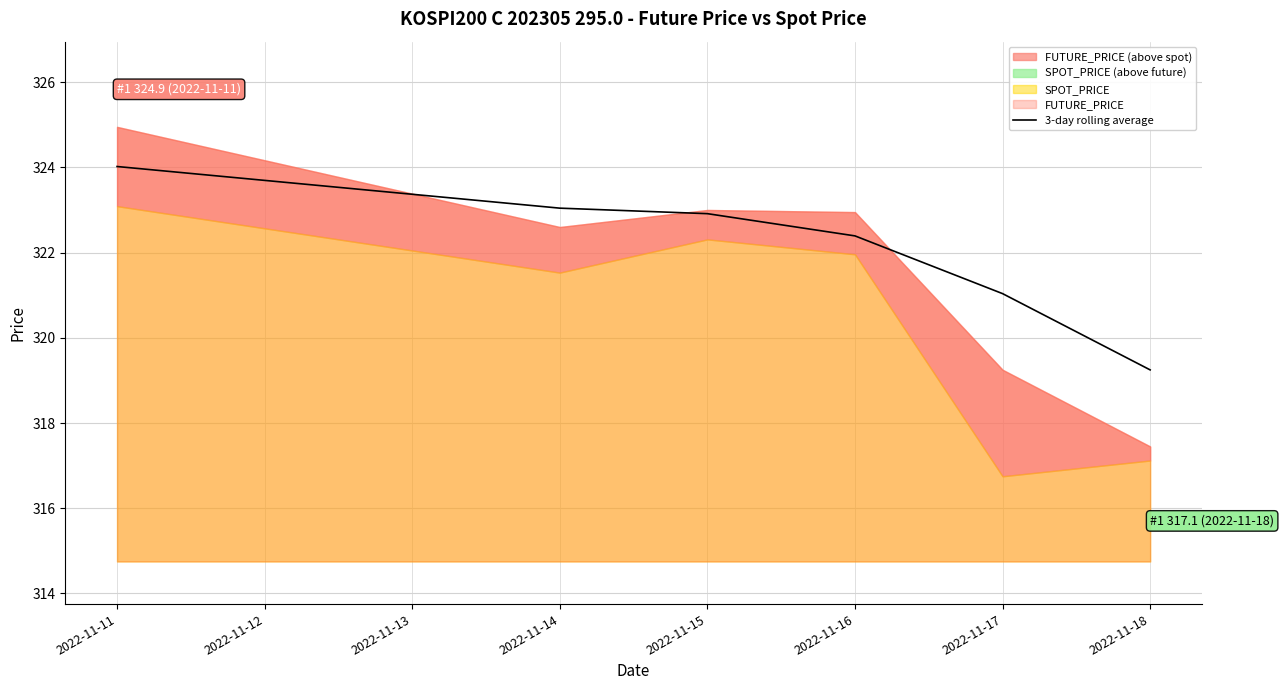

Which label corresponds to the largest value in the chart?

2022-11-11